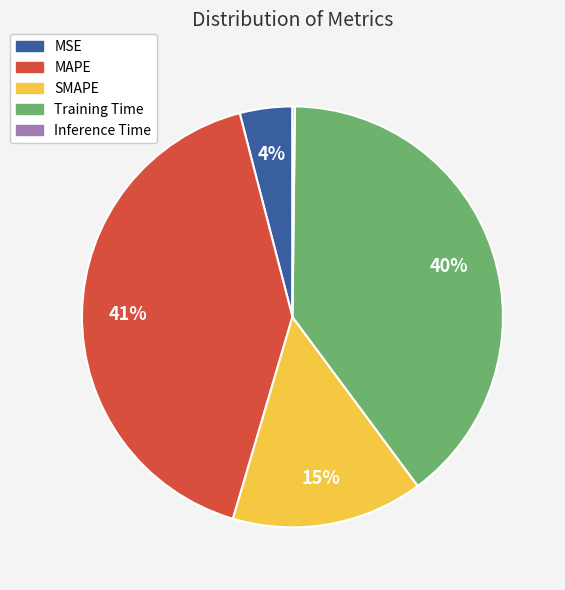

What percentage is the MAPE slice, to the nearest percent?

41%